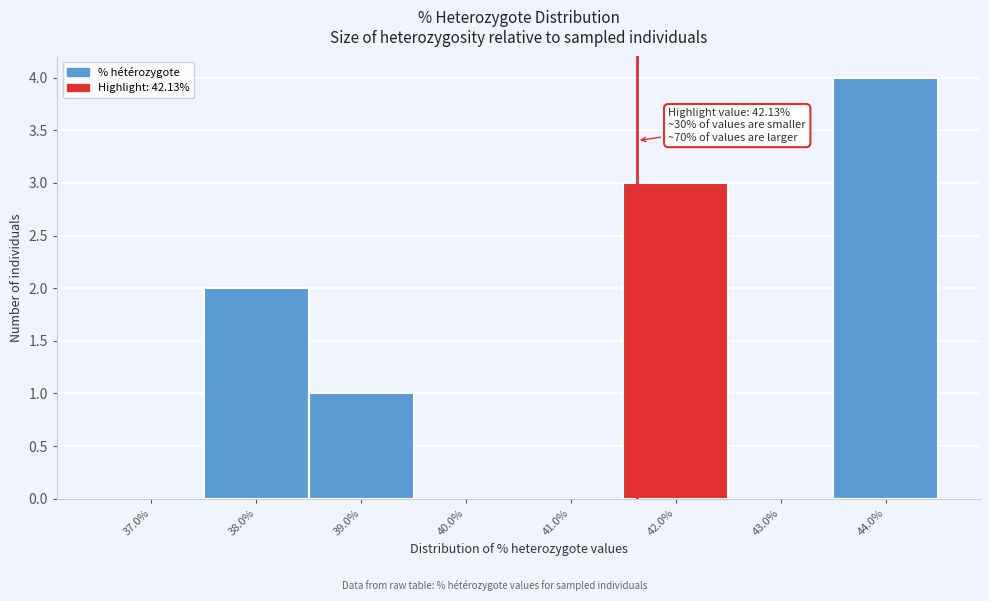

Reading left to right, transcribe all the data shown in this chart.

37.0%=0	38.0%=2	39.0%=1	40.0%=0	41.0%=0	42.0%=3	43.0%=0	44.0%=4